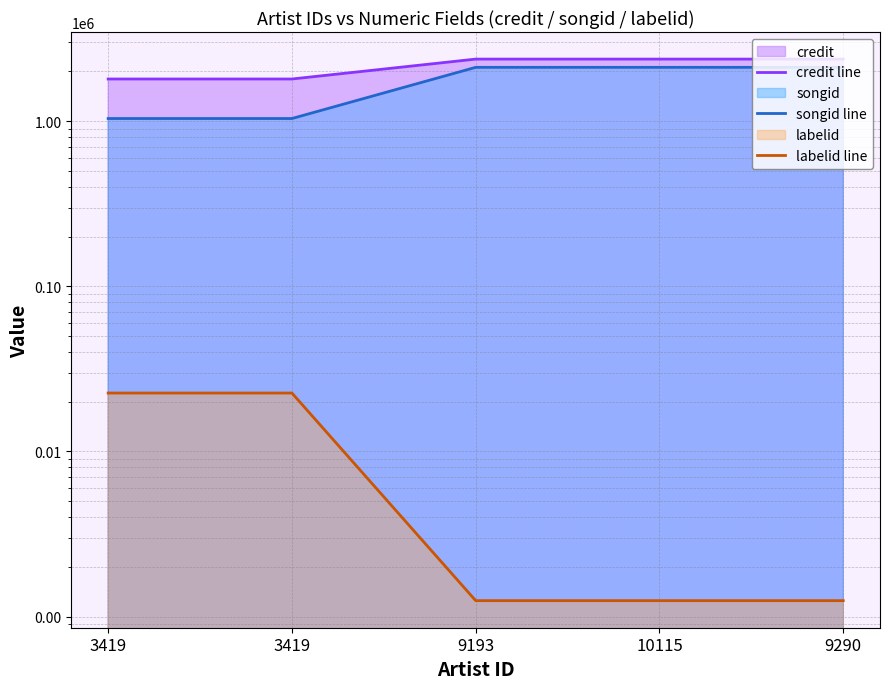

True or false: labelid line and credit line intersect in this chart.

False